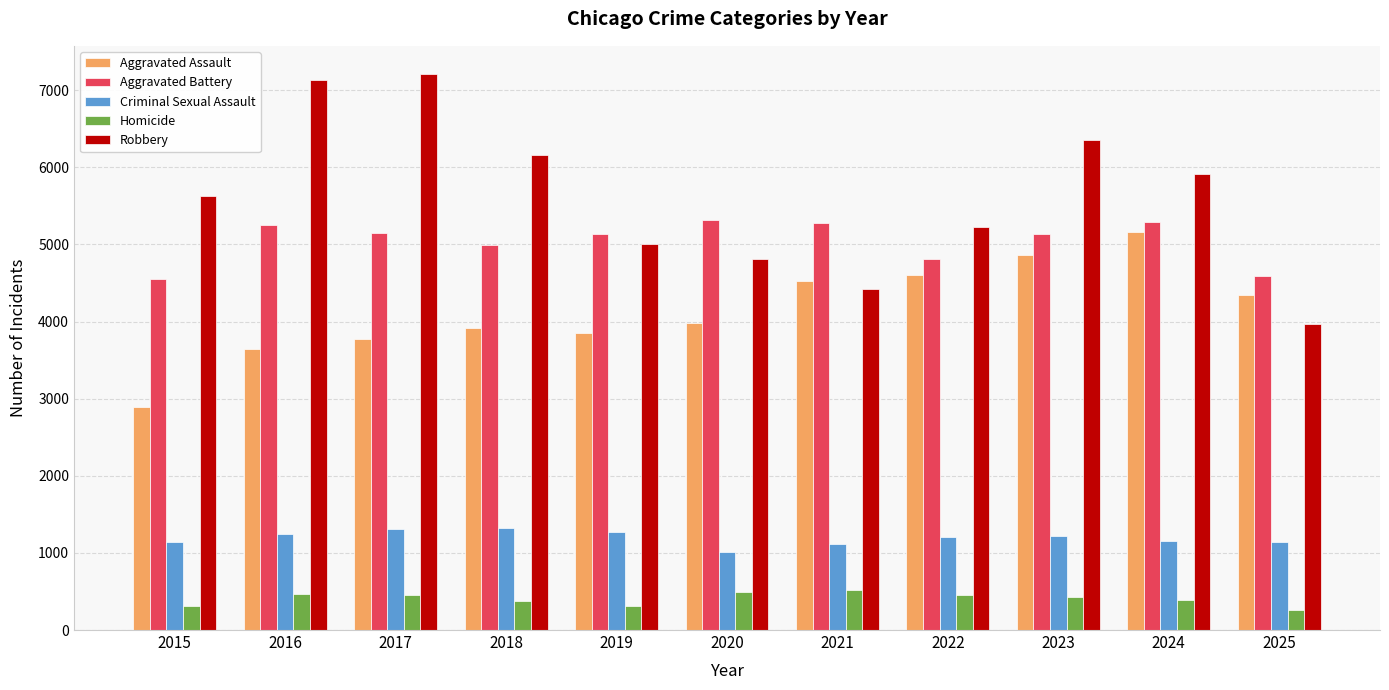

What is the total value across all series at 2024?

17921